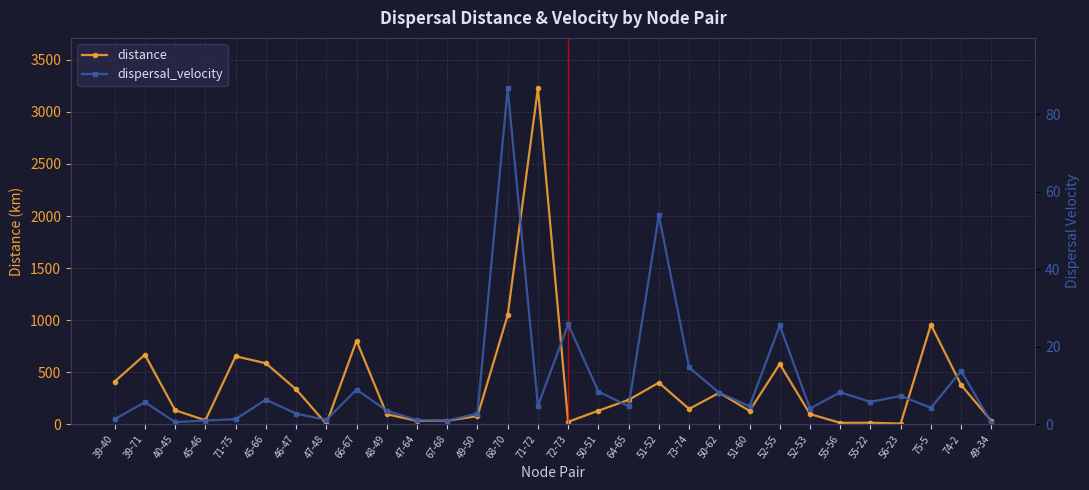

At which label does dispersal_velocity first exceed 4?

39-71